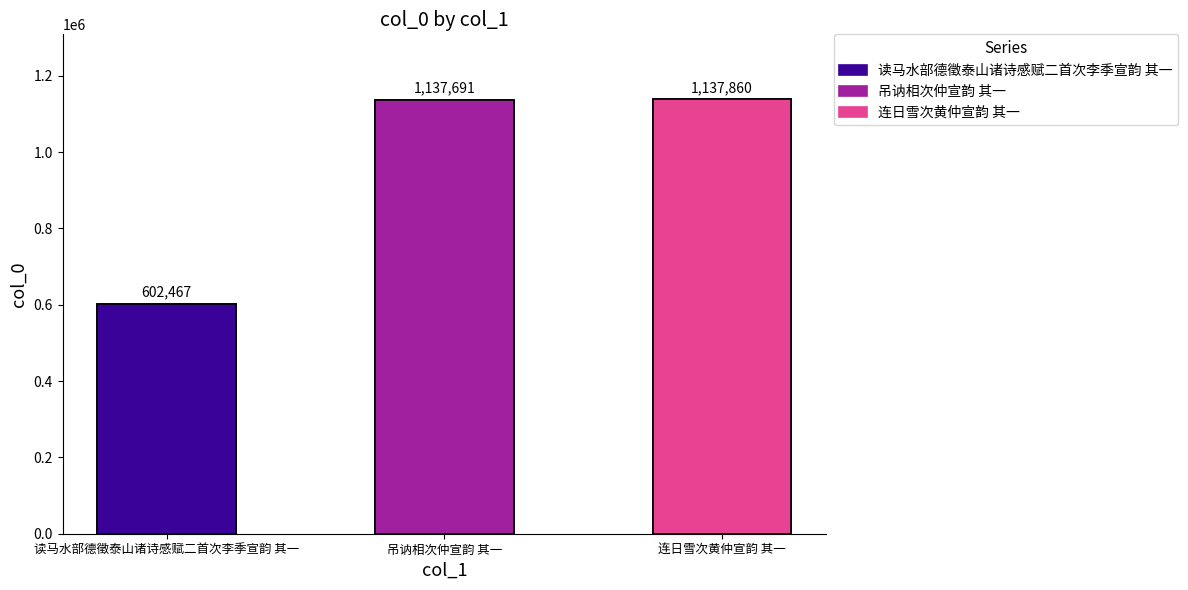

List the labels in order of value, smallest first.

读马水部德徵泰山诸诗感赋二首次李季宣韵 其一, 吊讷相次仲宣韵 其一, 连日雪次黄仲宣韵 其一